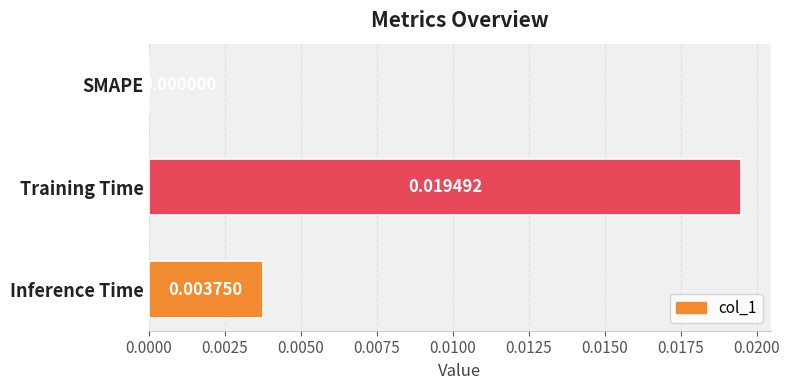

Count the number of data series in this chart.

1